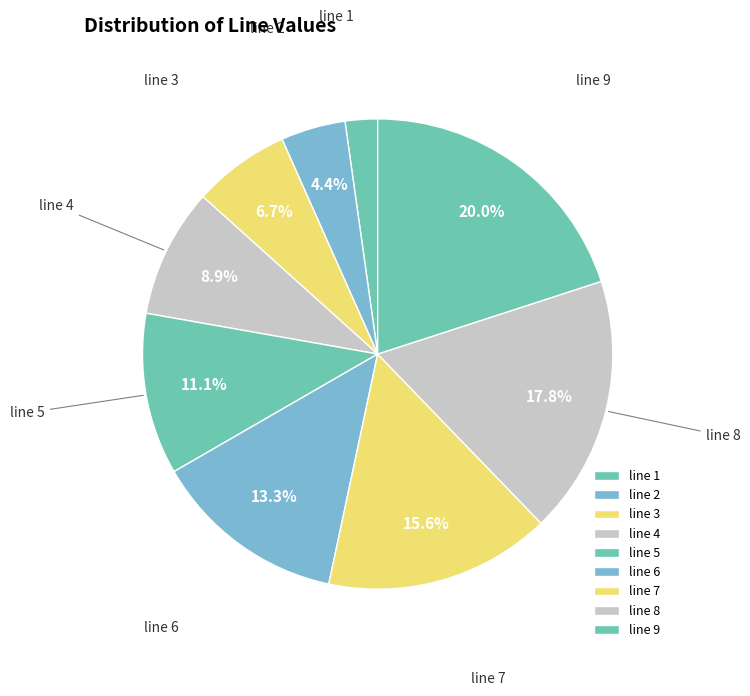

Between line 4 and line 3, which is larger?

line 4